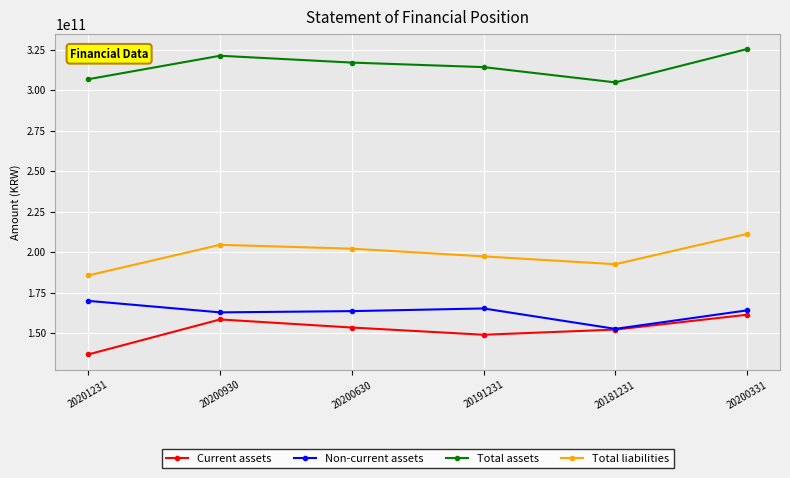

The Total liabilities series shows 348359317999 at 20191231. True or false?

False